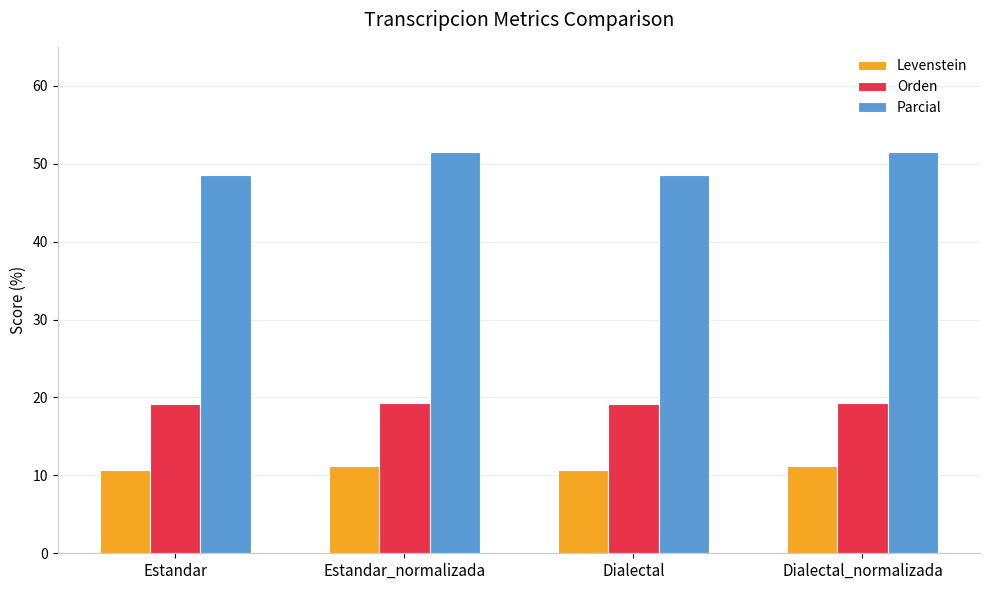

Reading right to left, what are all the values shown in this chart?

Levenstein: 11.2	10.7	11.2	10.7
Orden: 19.2	19.2	19.2	19.2
Parcial: 51.5	48.6	51.5	48.6